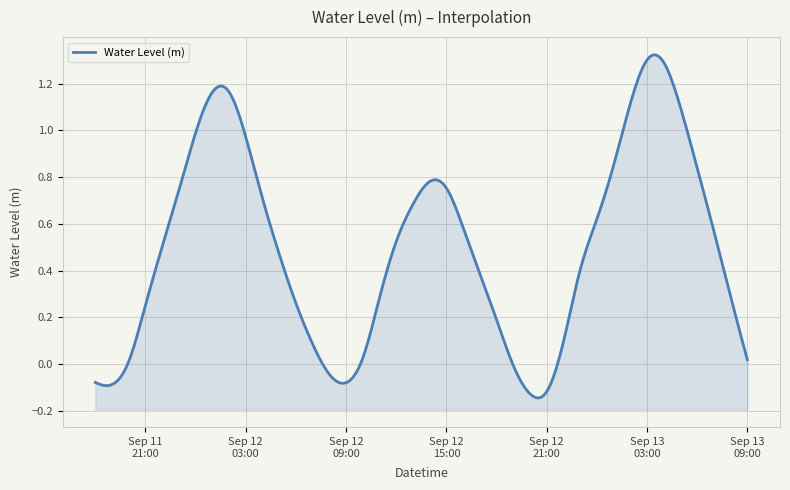

List the labels in order of value, largest first.

2024-09-13 03:00:00, 2024-09-13 04:00:00, 2024-09-12 02:00:00, 2024-09-12 01:00:00, 2024-09-13 02:00:00, 2024-09-13 05:00:00, 2024-09-12 00:00:00, 2024-09-12 03:00:00, 2024-09-13 01:00:00, 2024-09-13 06:00:00, 2024-09-12 14:00:00, 2024-09-12 15:00:00, 2024-09-11 23:00:00, 2024-09-12 04:00:00, 2024-09-12 13:00:00, 2024-09-13 00:00:00, 2024-09-12 16:00:00, 2024-09-13 07:00:00, 2024-09-12 12:00:00, 2024-09-11 22:00:00, 2024-09-12 05:00:00, 2024-09-12 23:00:00, 2024-09-12 17:00:00, 2024-09-13 08:00:00, 2024-09-12 11:00:00, 2024-09-12 06:00:00, 2024-09-11 21:00:00, 2024-09-12 18:00:00, 2024-09-12 22:00:00, 2024-09-12 07:00:00, 2024-09-12 10:00:00, 2024-09-13 09:00:00, 2024-09-11 20:00:00, 2024-09-12 19:00:00, 2024-09-12 08:00:00, 2024-09-11 18:00:00, 2024-09-12 09:00:00, 2024-09-11 19:00:00, 2024-09-12 21:00:00, 2024-09-12 20:00:00